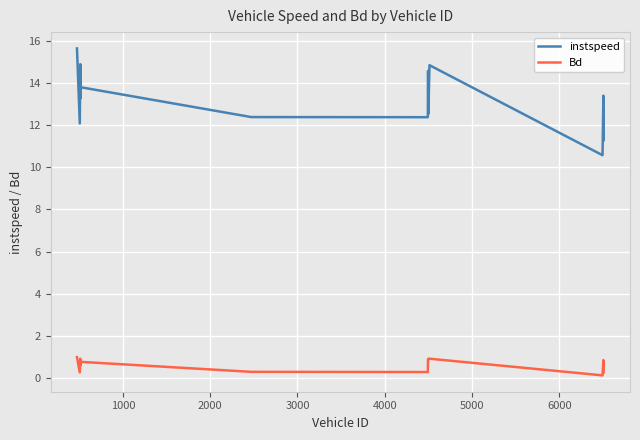

Which series has the largest total across all categories?

instspeed